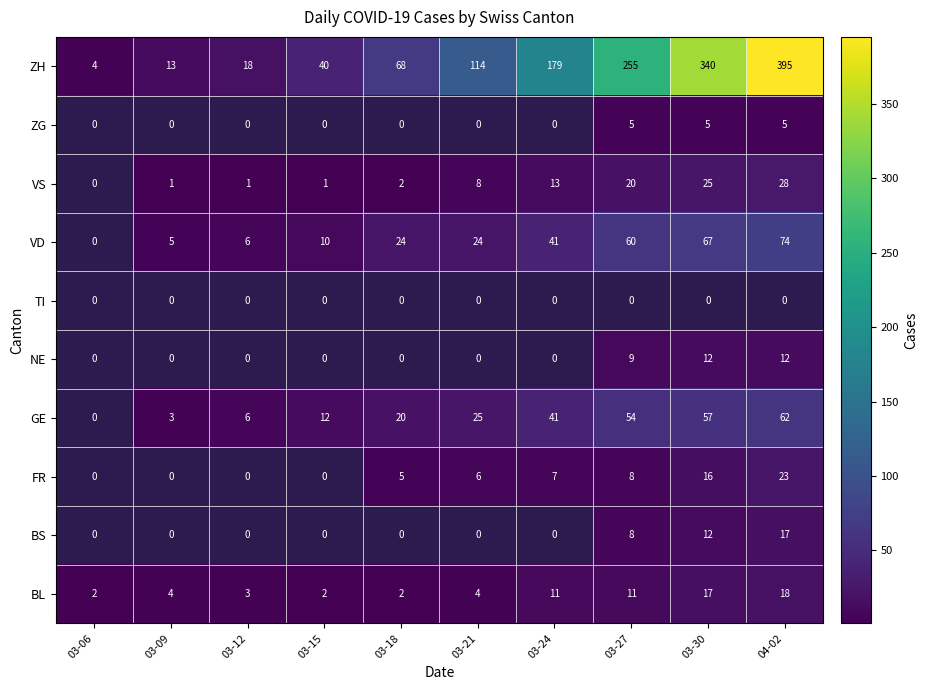

The BL series shows 3 at 03-12. True or false?

True